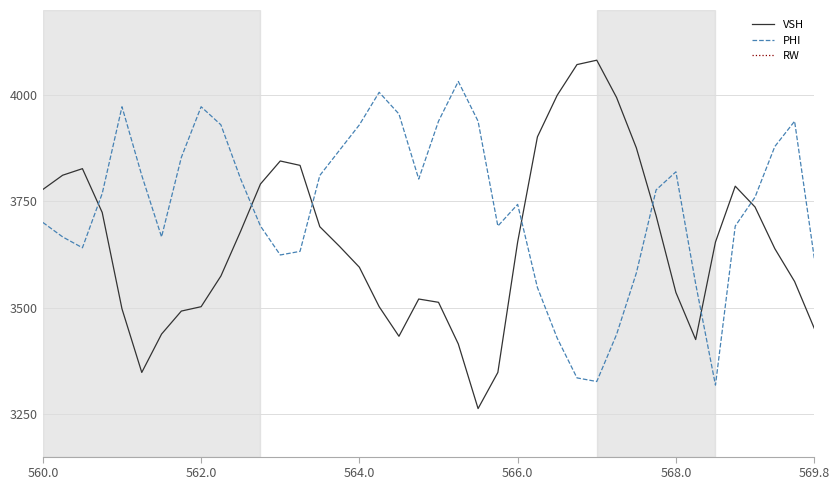

True or false: RW and PHI intersect in this chart.

False